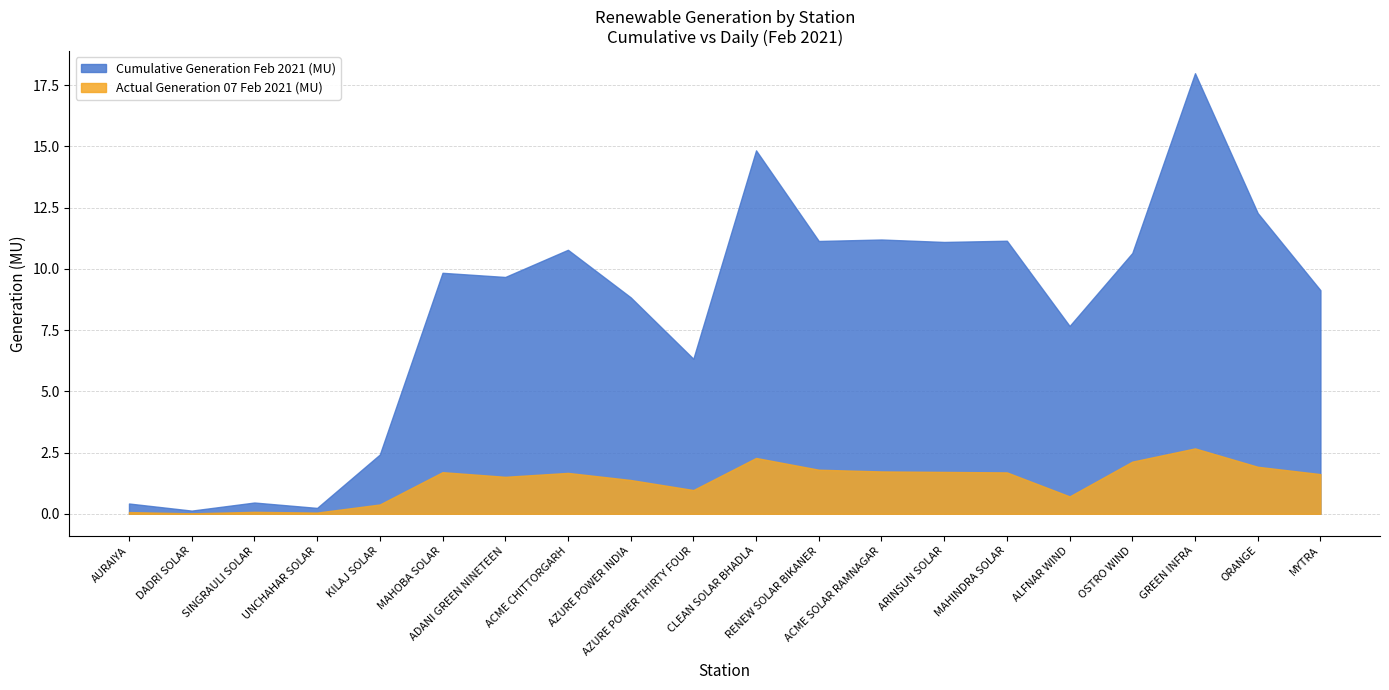

Which category has the lowest value in the Actual Generation 07 Feb 2021 (MU) series?

DADRI SOLAR